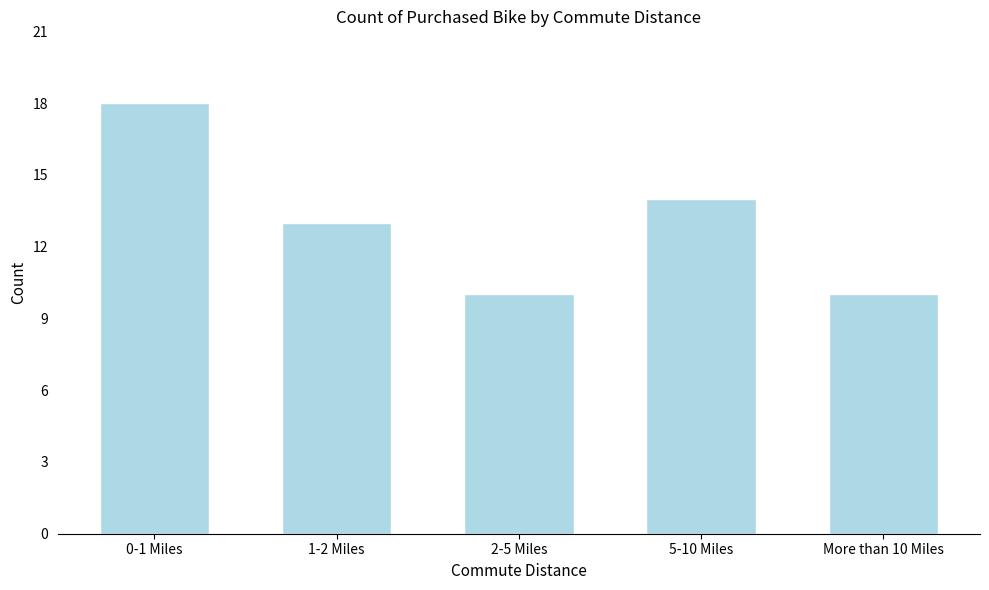

Reading right to left, transcribe all the data shown in this chart.

10	14	10	13	18